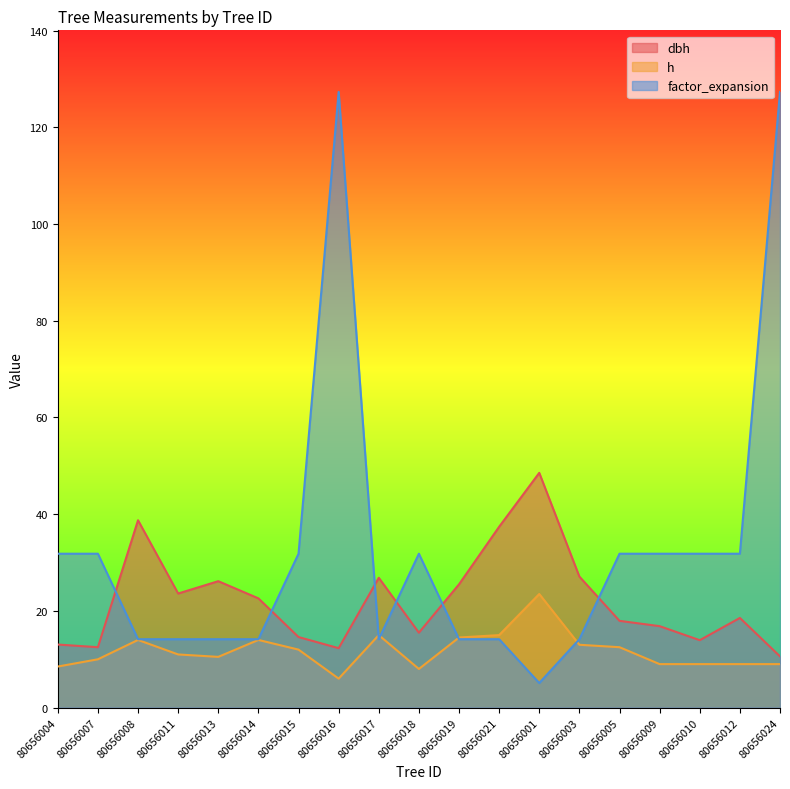

Between 80656009 and 80656024, which is larger?

80656009